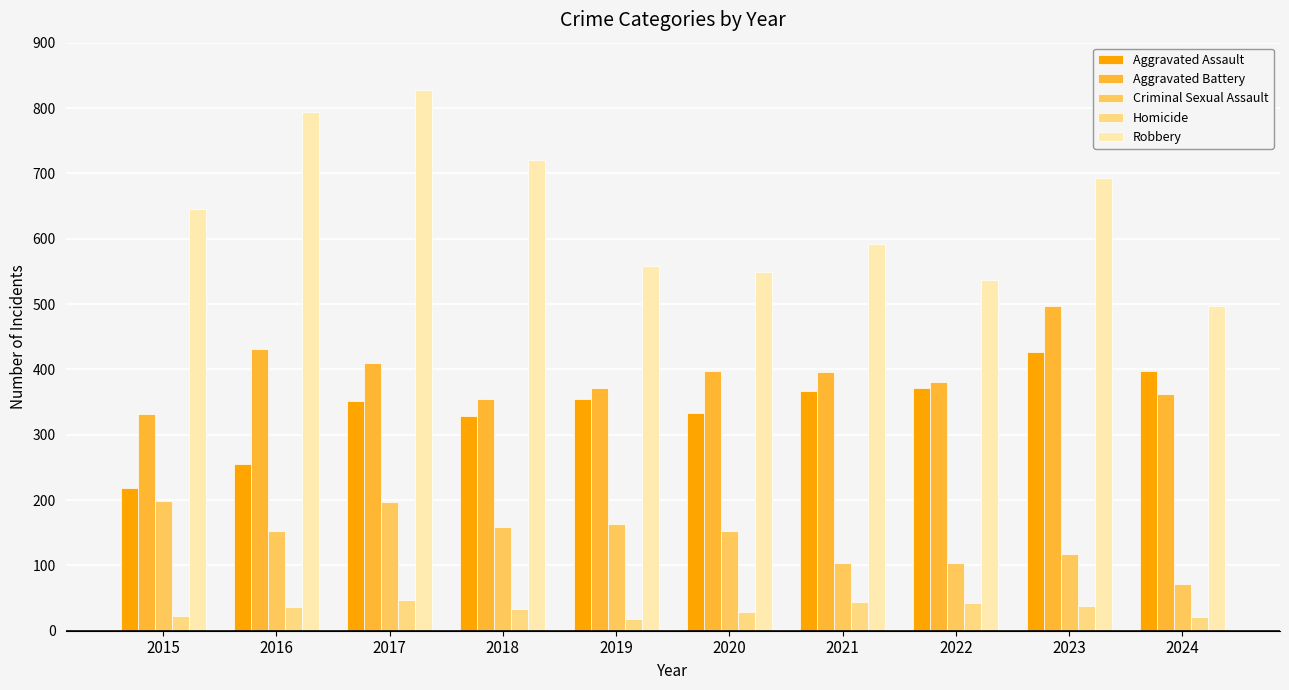

How many values in the Aggravated Assault series are below 354?

5